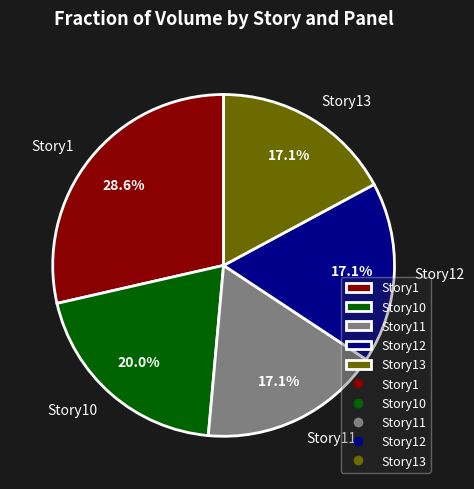

How many slices are in this pie chart?

5